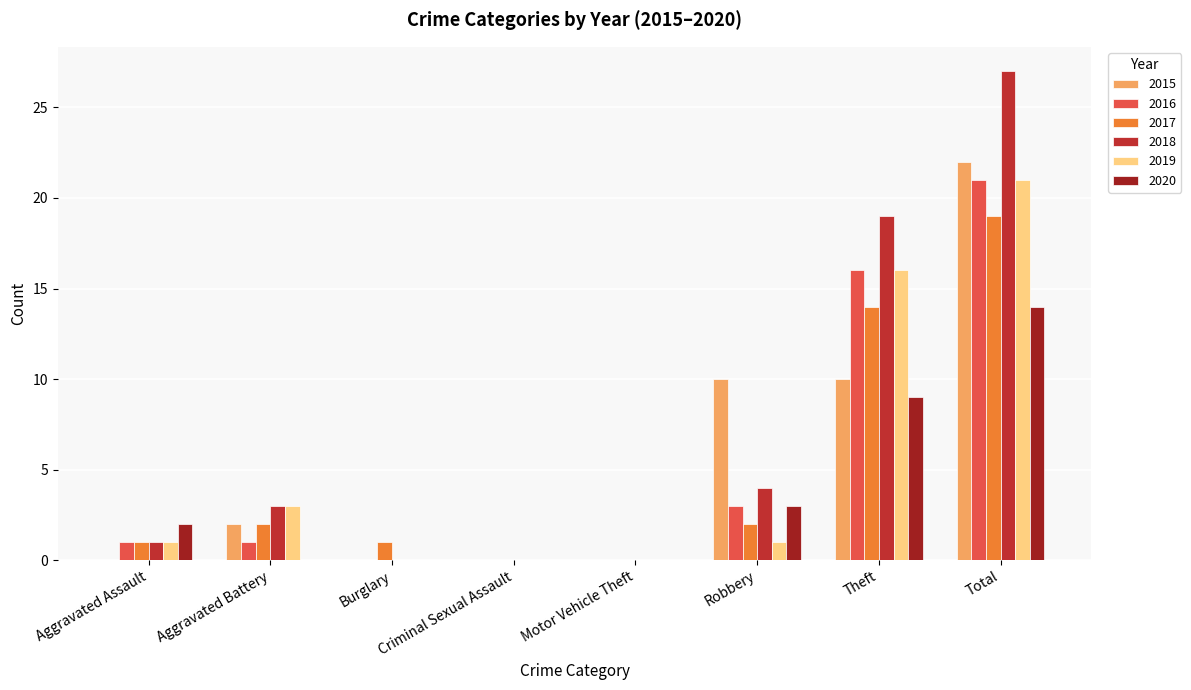

How many groups of bars are there?

8